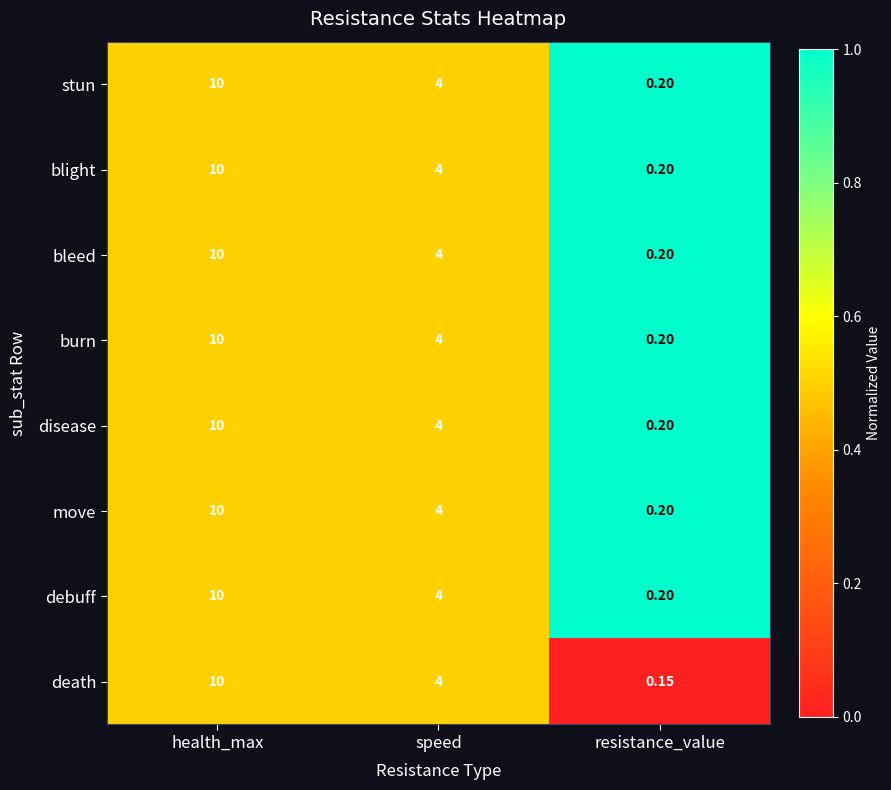

At which label does move reach its minimum?

resistance_value